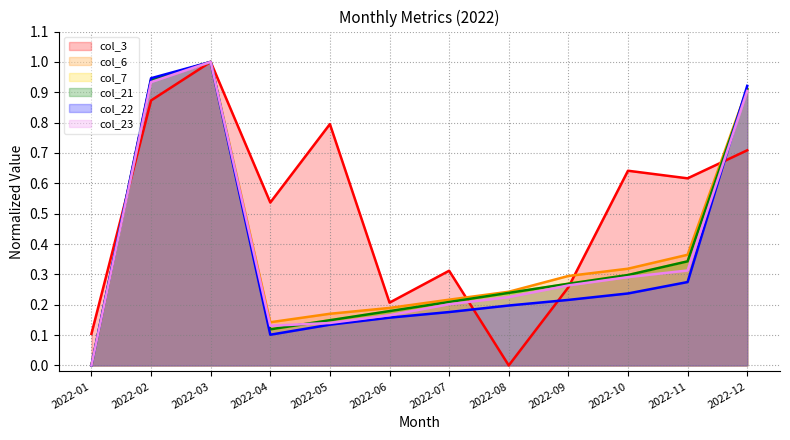

Reading left to right, what are all the values shown in this chart?

col_3: 2022-01=0.1	2022-02=0.9	2022-03=1.0	2022-04=0.5	2022-05=0.8	2022-06=0.2	2022-07=0.3	2022-08=0.0	2022-09=0.3	2022-10=0.6	2022-11=0.6	2022-12=0.7
col_6: 2022-01=0.0	2022-02=0.9	2022-03=1.0	2022-04=0.1	2022-05=0.2	2022-06=0.2	2022-07=0.2	2022-08=0.2	2022-09=0.3	2022-10=0.3	2022-11=0.4	2022-12=0.9
col_7: 2022-01=0.0	2022-02=0.9	2022-03=1.0	2022-04=0.1	2022-05=0.1	2022-06=0.2	2022-07=0.2	2022-08=0.2	2022-09=0.3	2022-10=0.3	2022-11=0.3	2022-12=0.9
col_21: 2022-01=0.0	2022-02=0.9	2022-03=1.0	2022-04=0.1	2022-05=0.1	2022-06=0.2	2022-07=0.2	2022-08=0.2	2022-09=0.3	2022-10=0.3	2022-11=0.3	2022-12=0.9
col_22: 2022-01=0.0	2022-02=0.9	2022-03=1.0	2022-04=0.1	2022-05=0.1	2022-06=0.2	2022-07=0.2	2022-08=0.2	2022-09=0.2	2022-10=0.2	2022-11=0.3	2022-12=0.9
col_23: 2022-01=0.0	2022-02=0.9	2022-03=1.0	2022-04=0.1	2022-05=0.1	2022-06=0.2	2022-07=0.2	2022-08=0.2	2022-09=0.3	2022-10=0.3	2022-11=0.3	2022-12=0.9